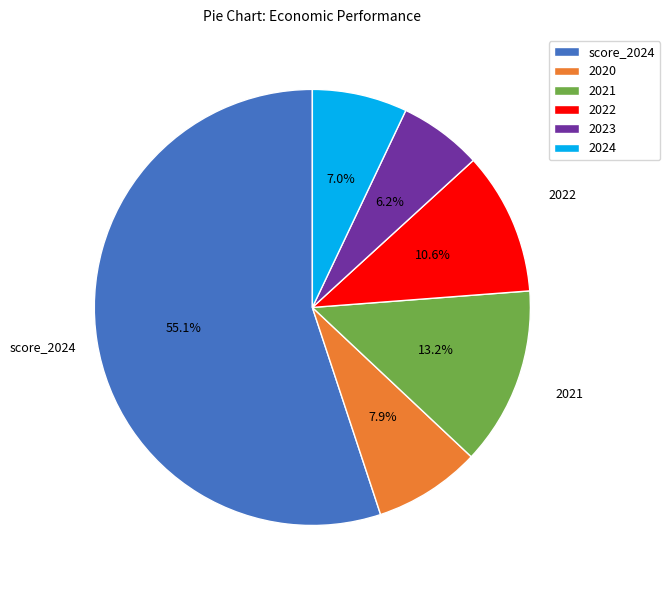

The 2024 slice represents 7% of the pie. True or false?

True